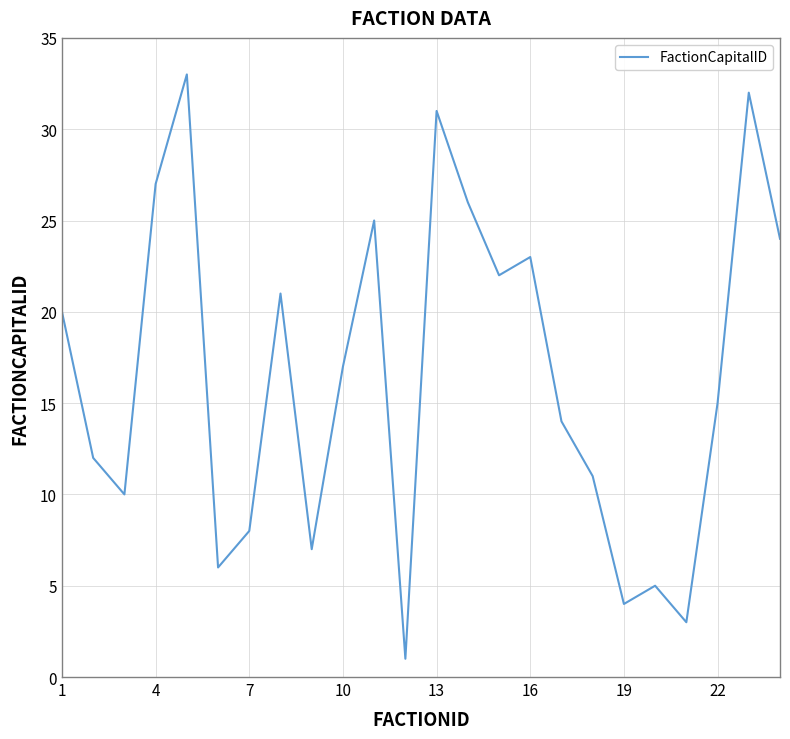

What is the average value?

17